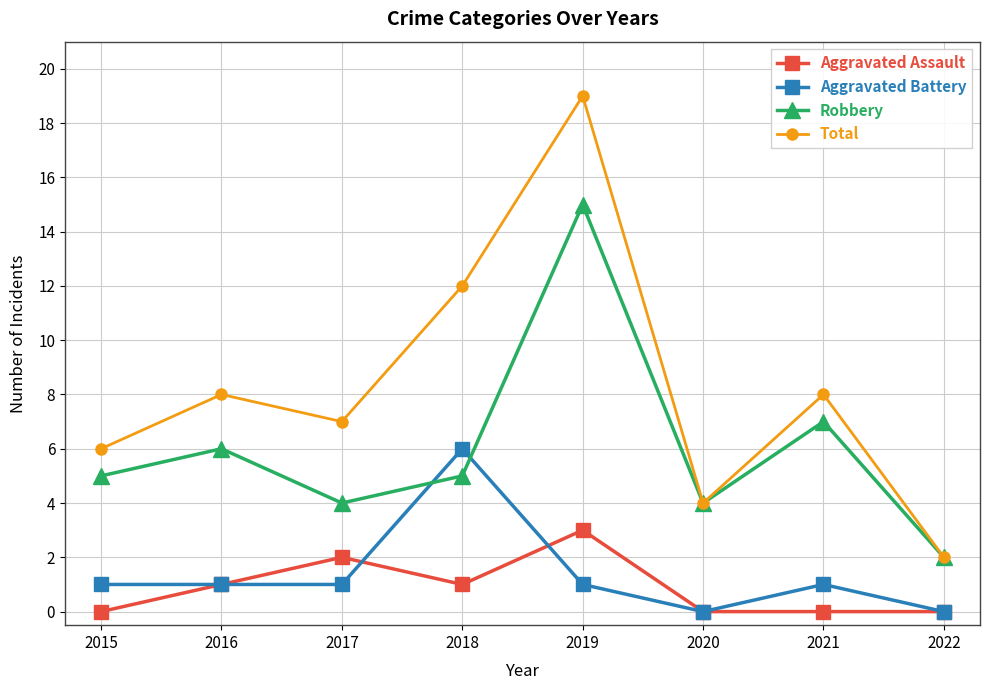

What is the value of the Total point at the 4th from the left?

12